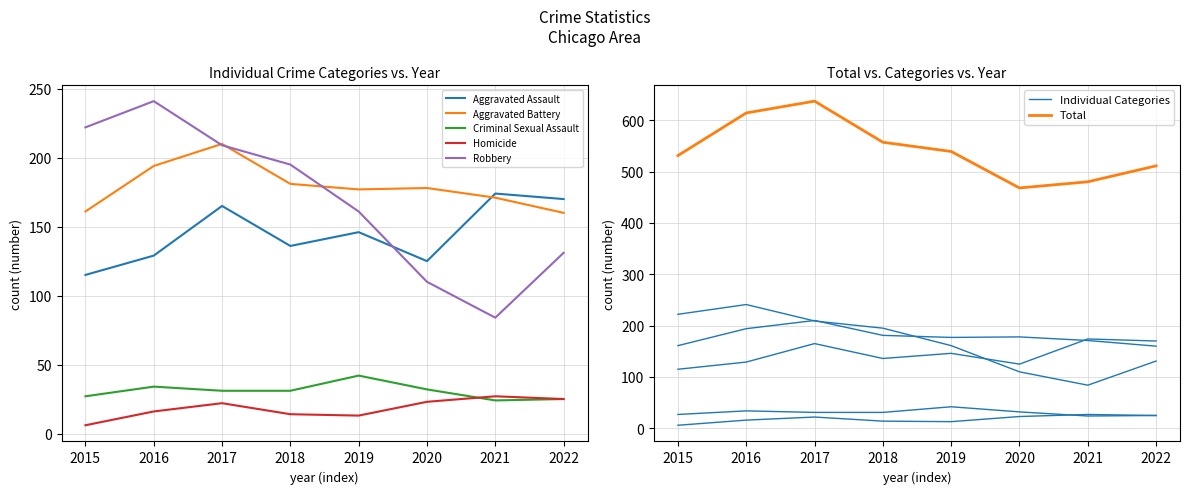

Count the number of data series in this chart.

6